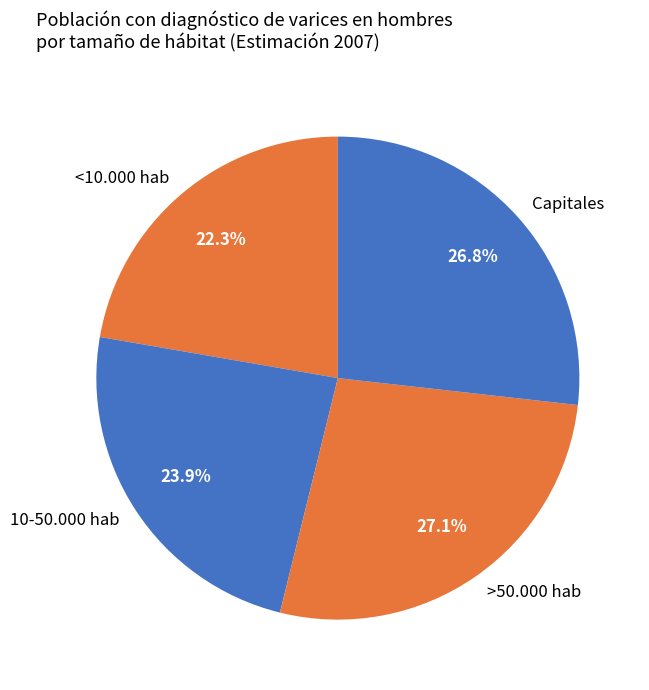

How many slices are in this pie chart?

4